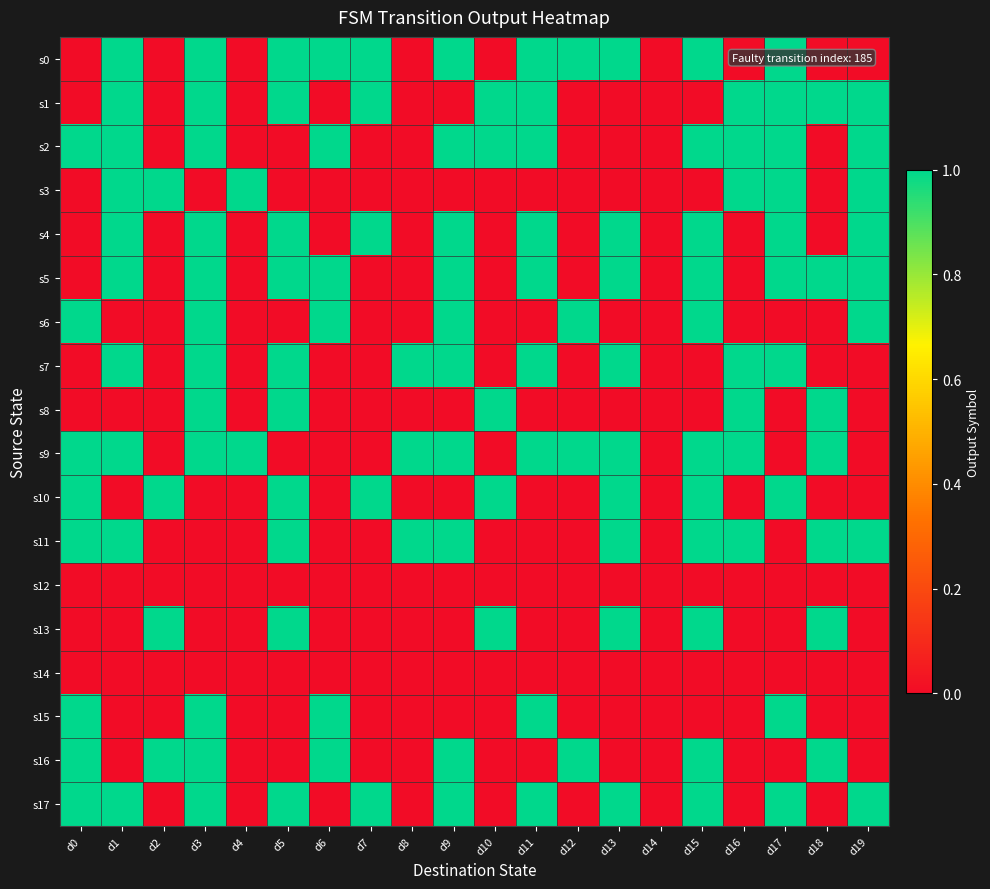

Which series has the largest range (max minus min)?

s0